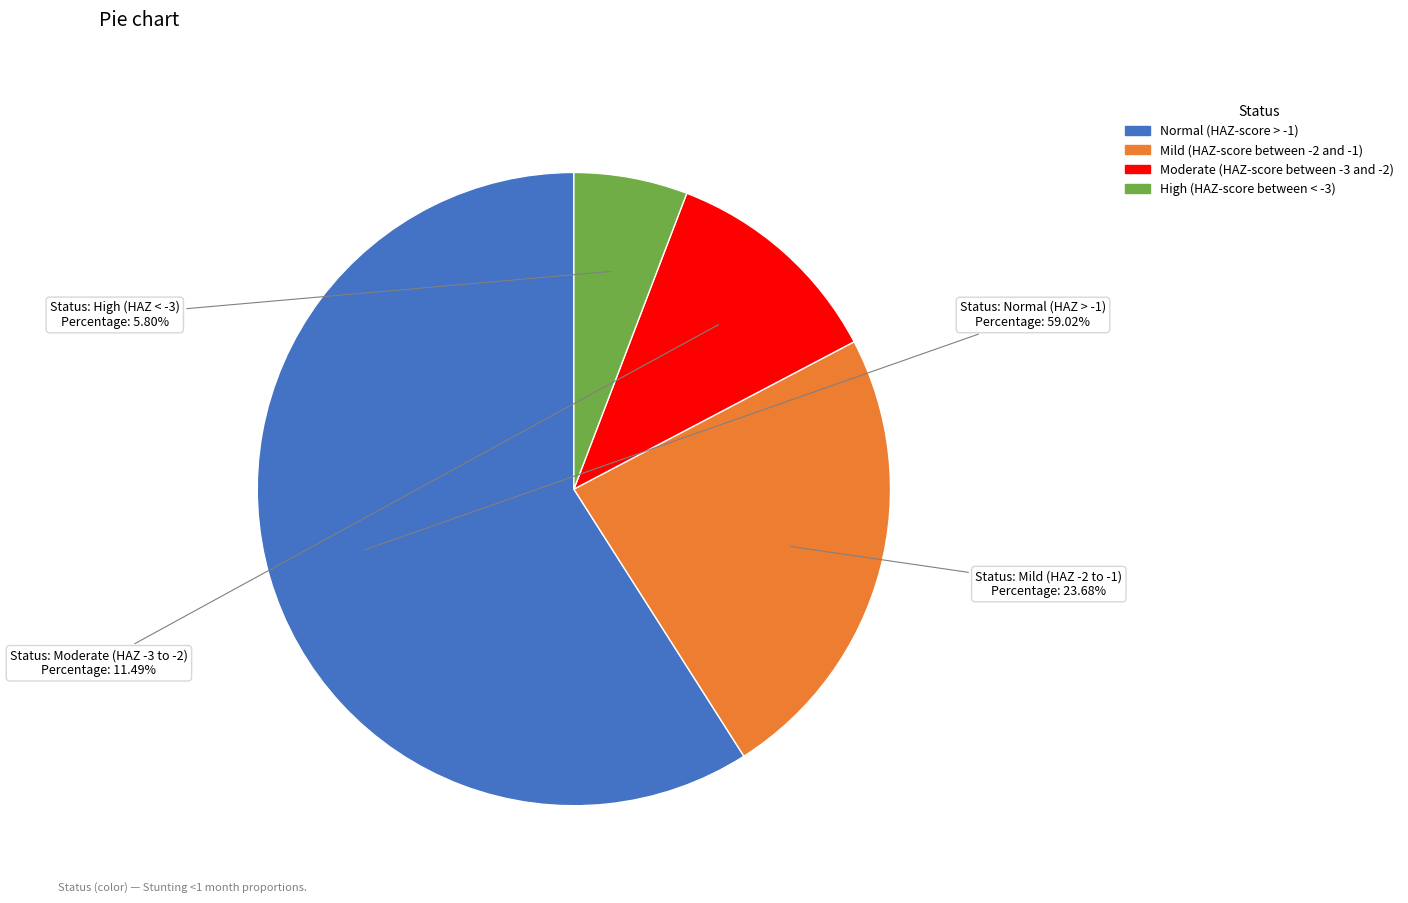

To the nearest percent, what is the average slice percentage?

25%